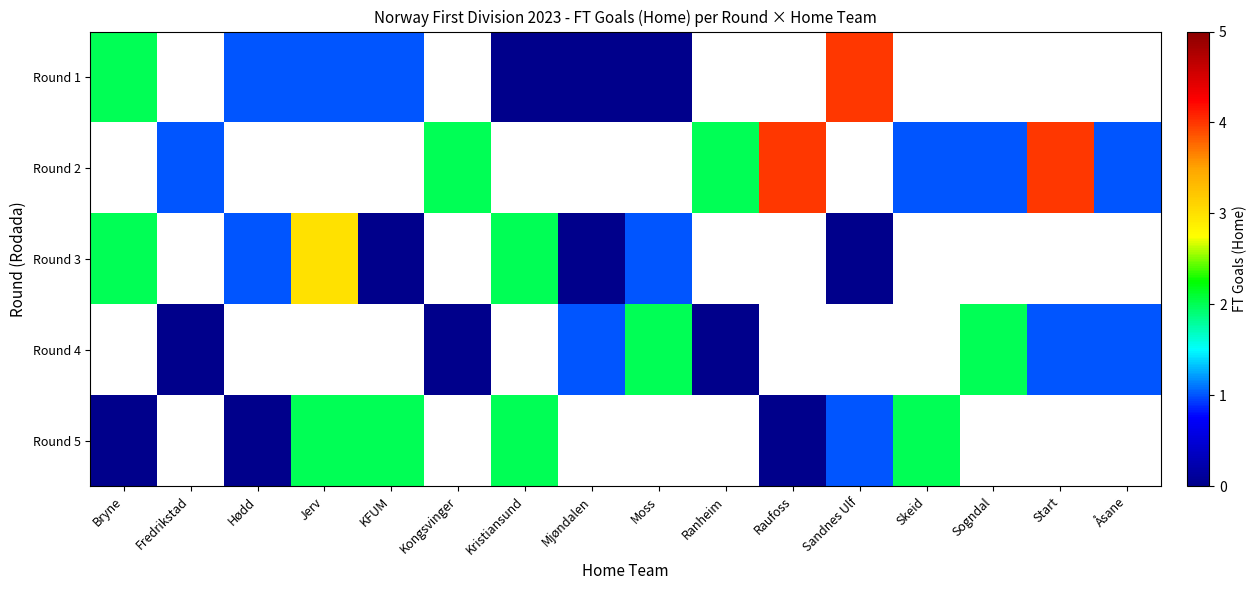

At how many categories does at least one series exceed 2?

4